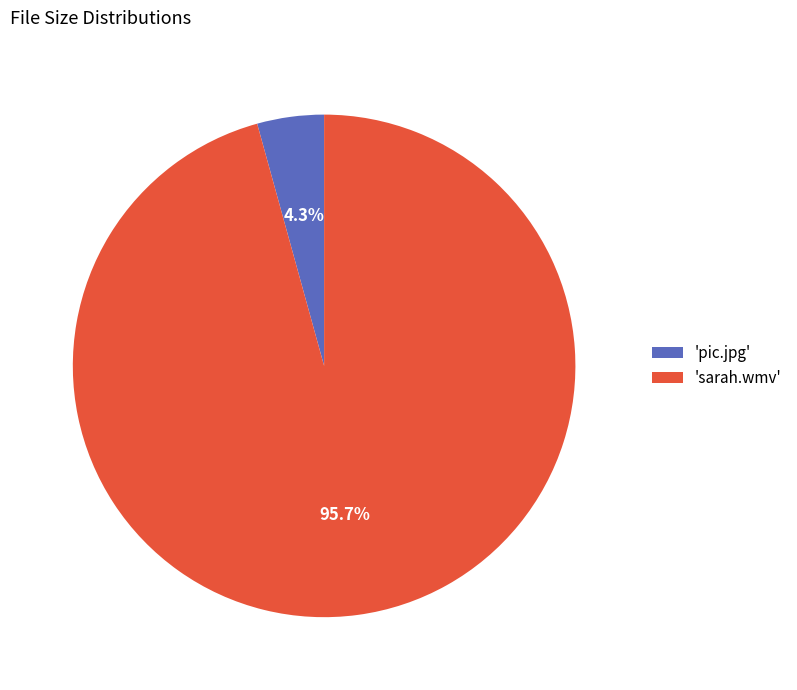

How many slices are in this pie chart?

2